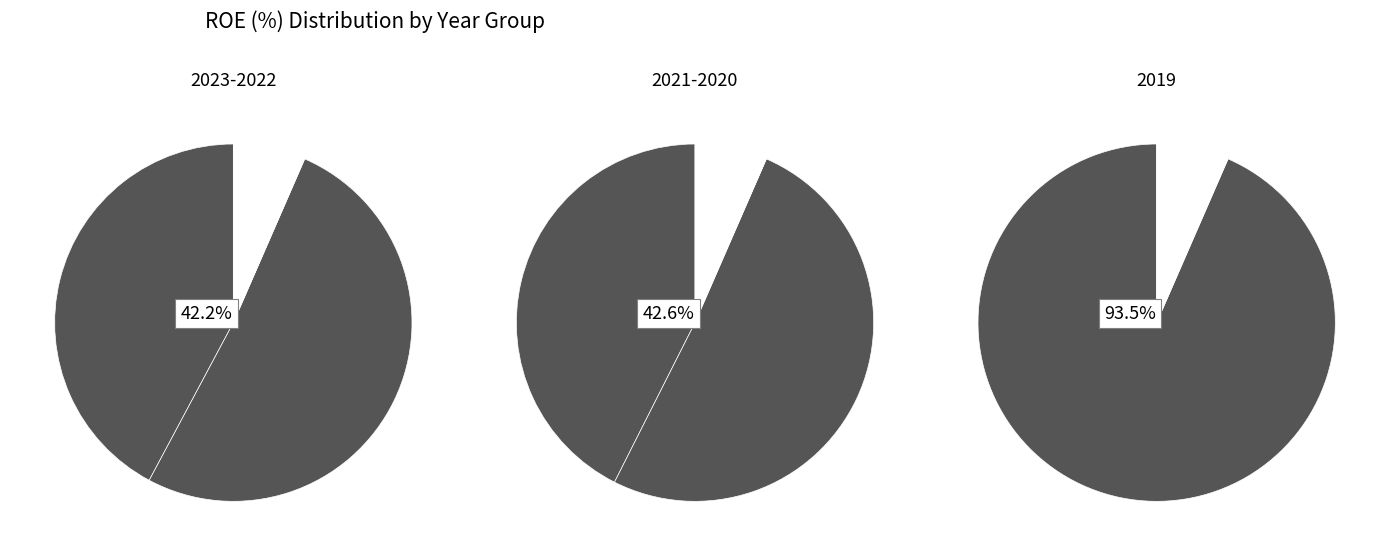

Which slice is the smallest?

2021